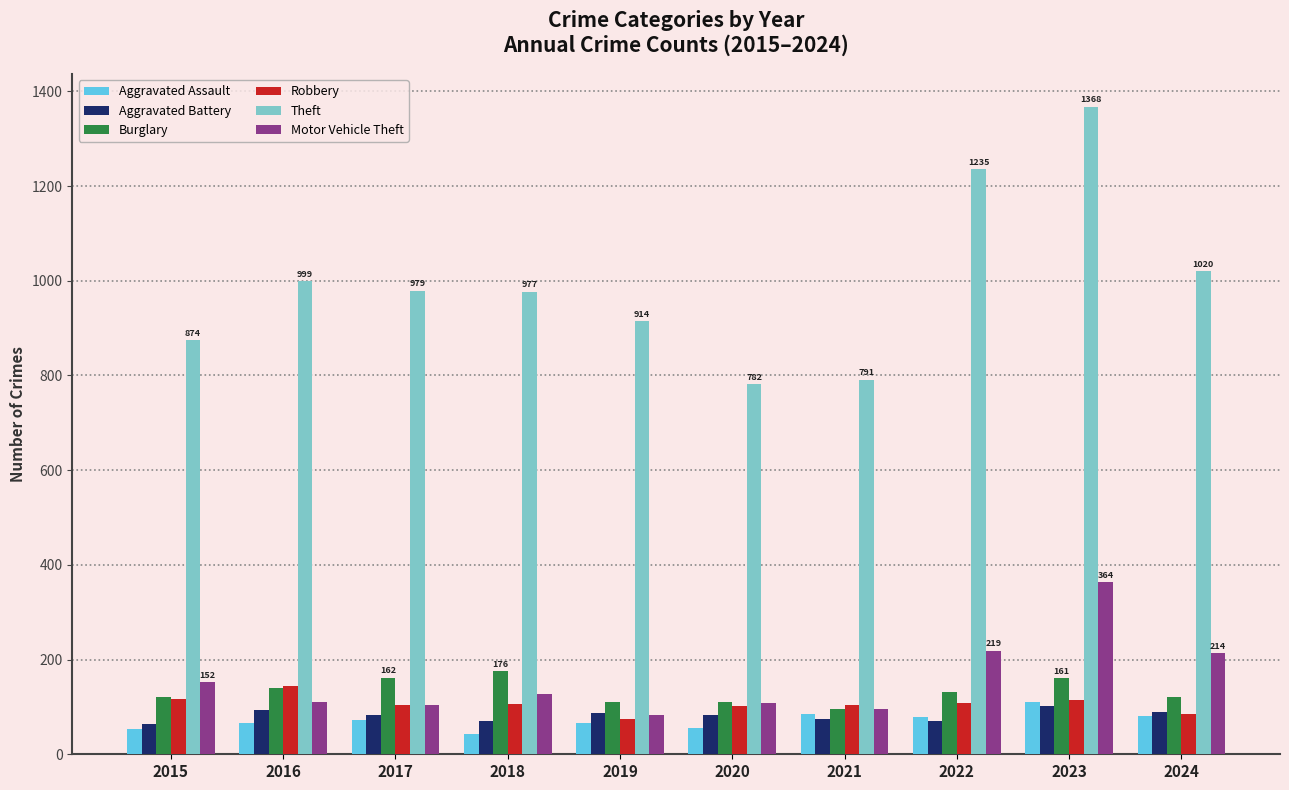

What is the sum of all Burglary values?

1326